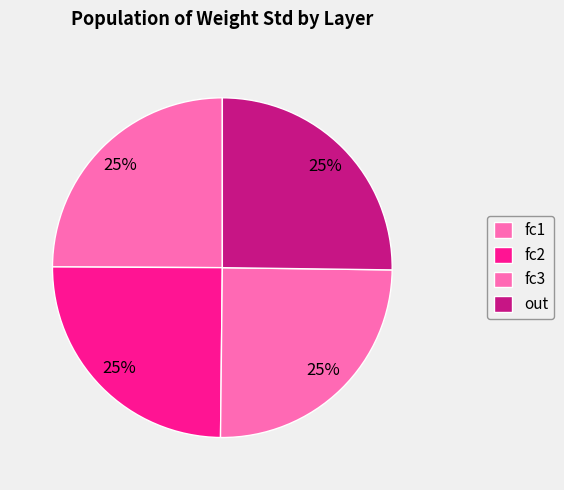

How many slices are in this pie chart?

4